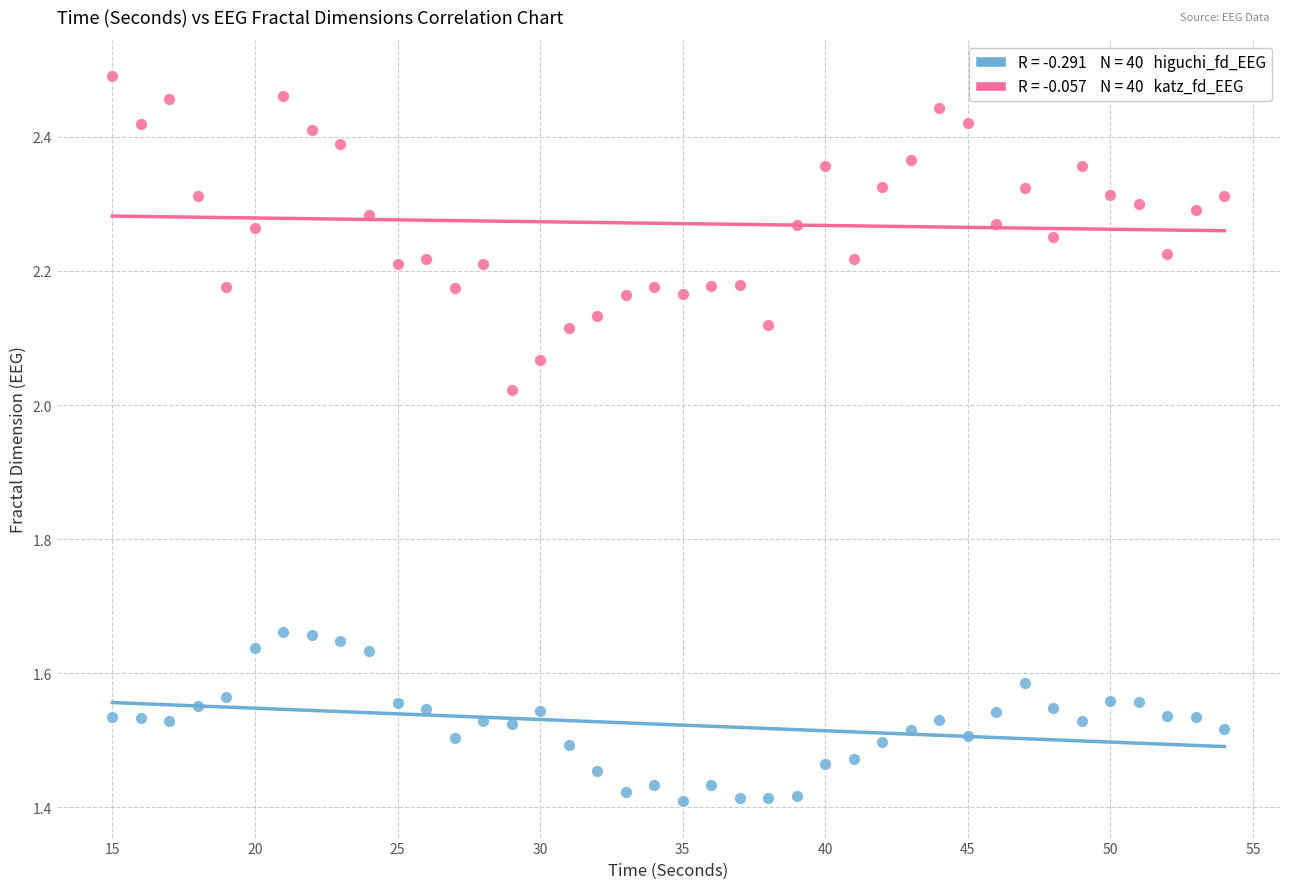

Across all data points, what is the range of X values (max minus min)?

39.0